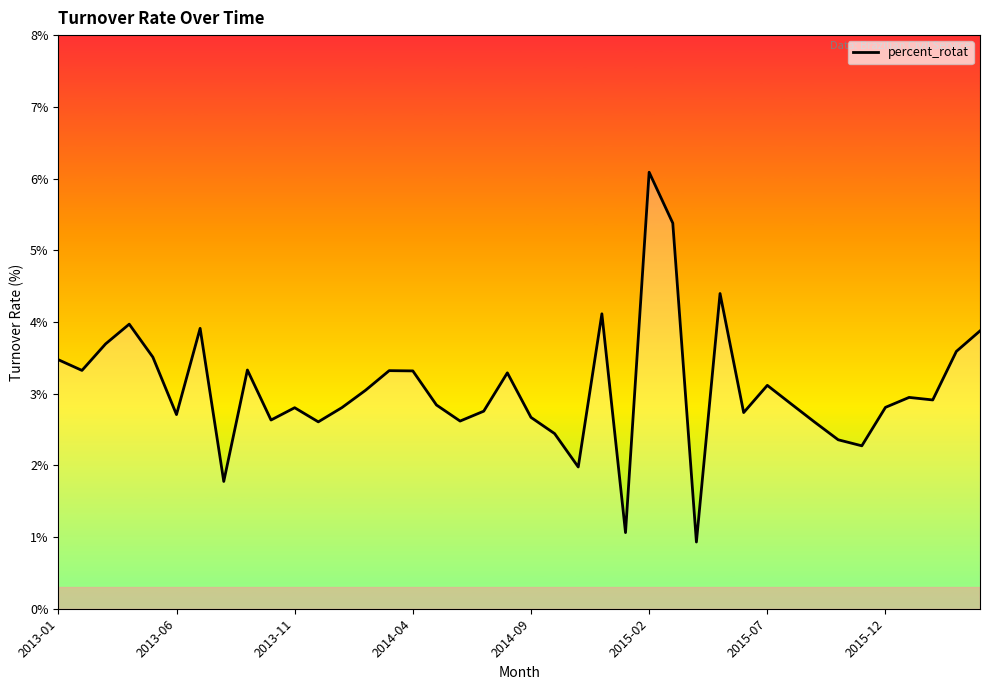

What is the difference between the maximum and minimum values?

5.2